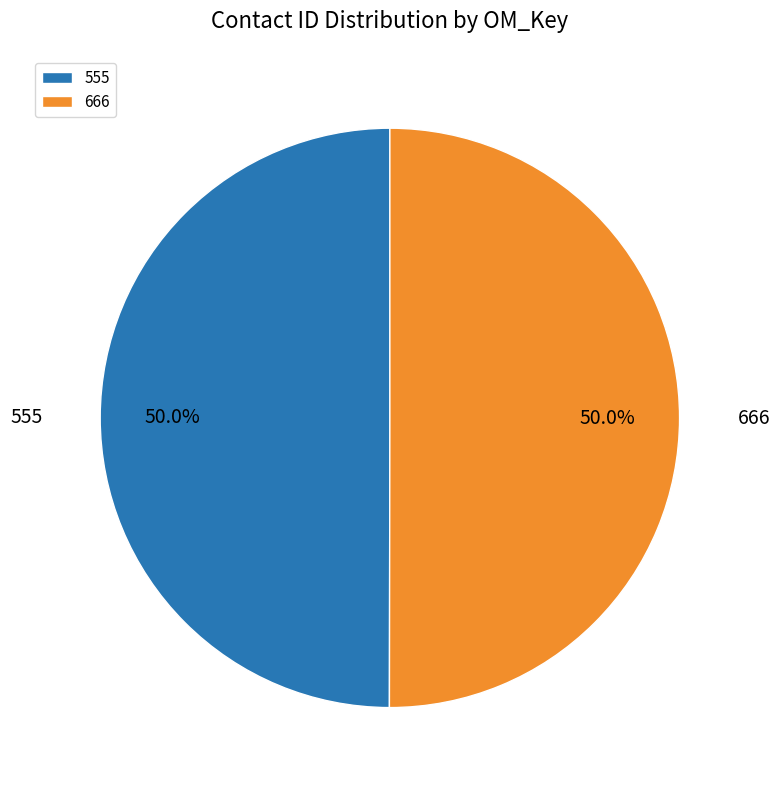

Combined, do 555 and 666 account for over 50%?

Yes